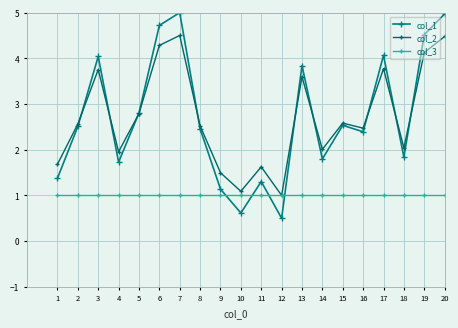

What is the lowest value of the col_1 series?

0.5